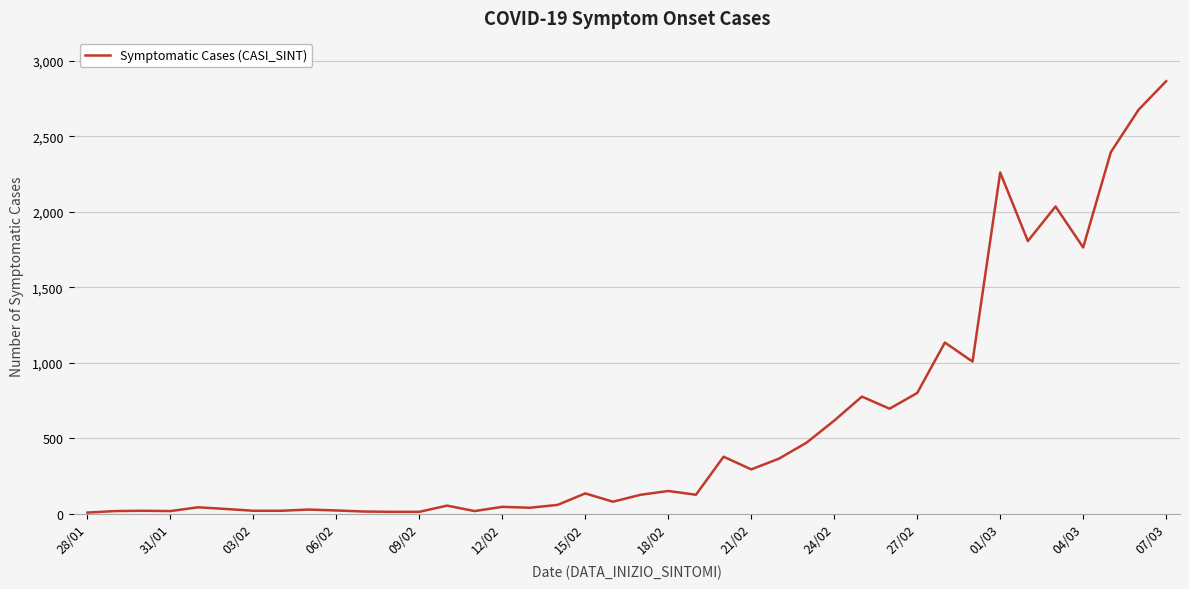

What is the difference between the maximum and minimum values?

2857